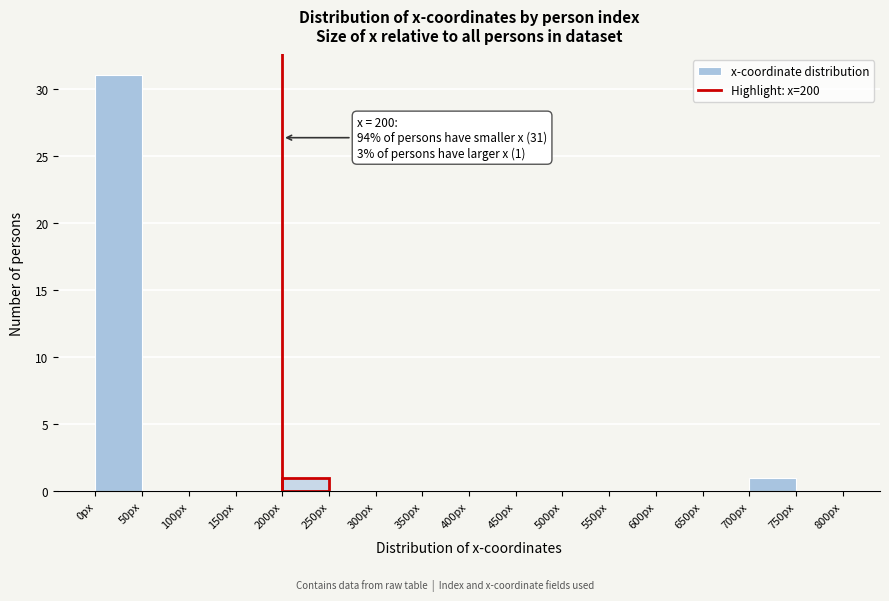

Which range on the x-axis has the tallest bar?

0 to 50